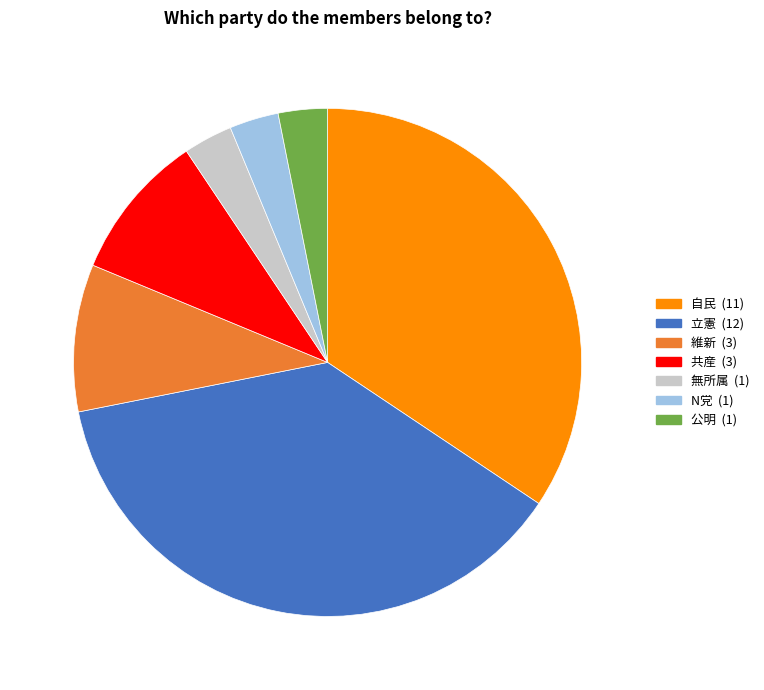

Is there a majority slice in this chart?

No